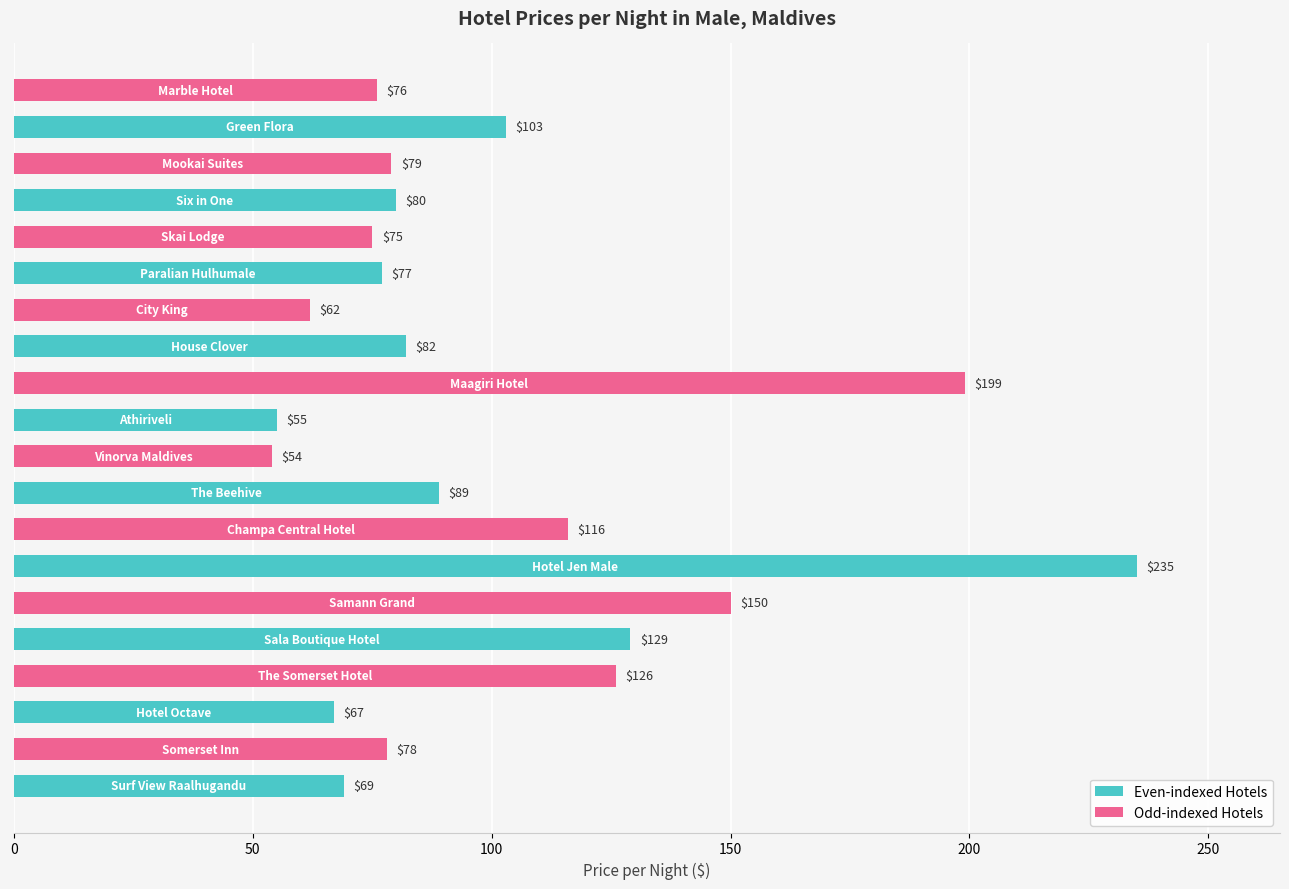

What is the smallest value displayed?

54